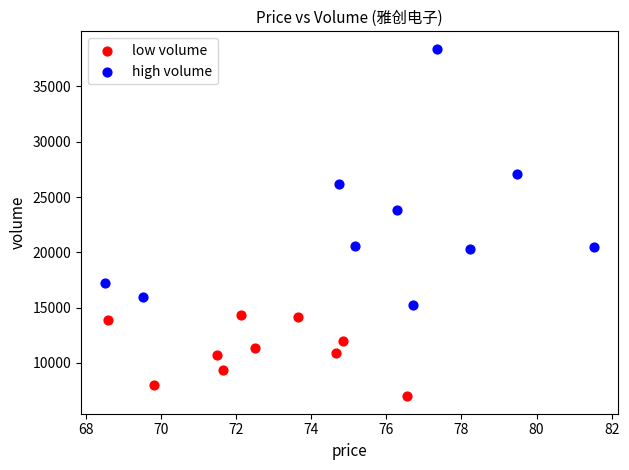

Which series reaches the maximum Y coordinate?

high volume